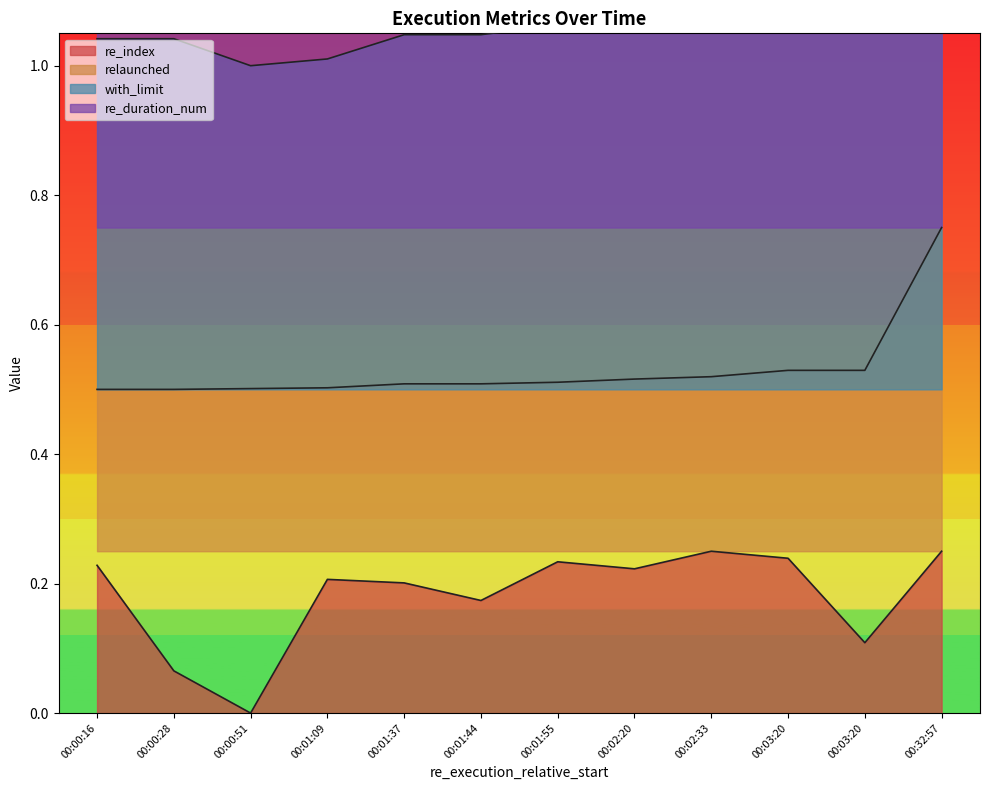

What is the total value across all series at 00:03:20?

3.7